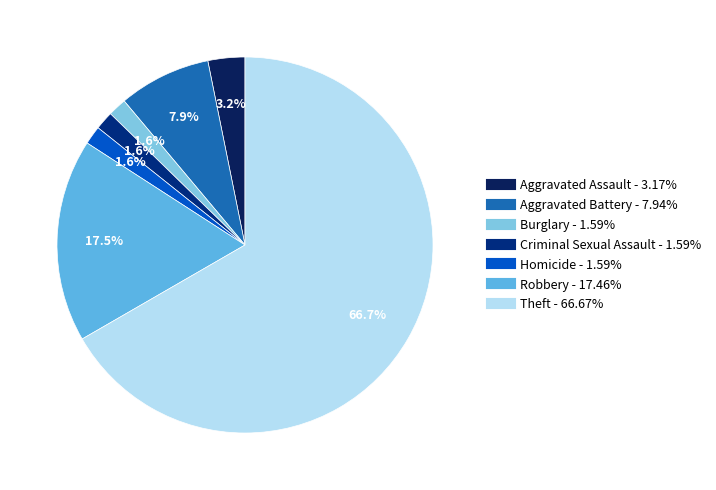

Count the number of slices in the pie.

7